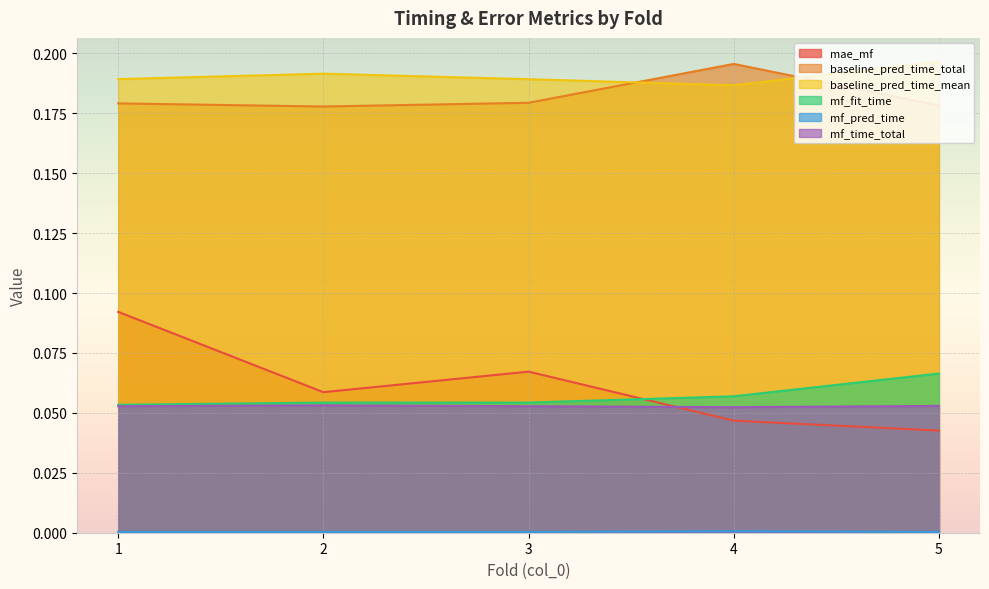

True or false: mae_mf and baseline_pred_time_mean intersect in this chart.

False